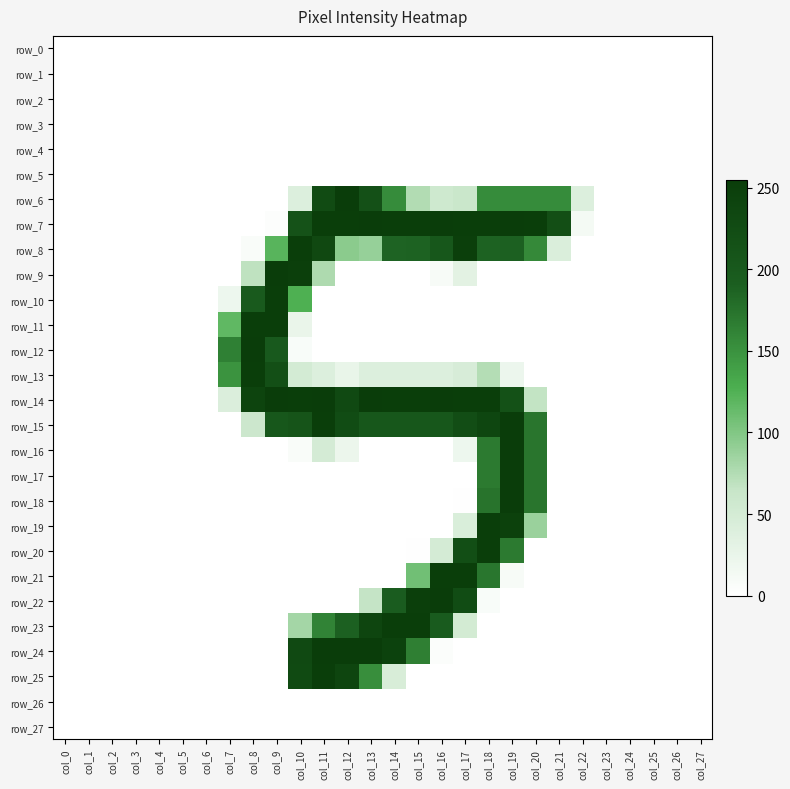

True or false: row_19 has a value of 0 at col_12.

True